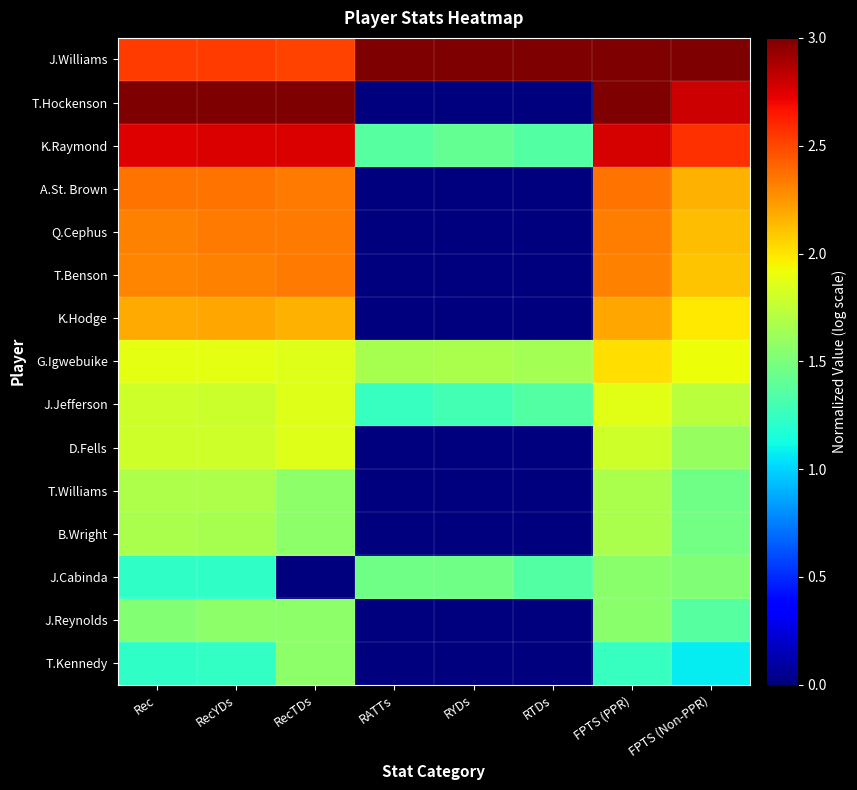

At FPTS (PPR), list the series in order from smallest to largest.

T.Kennedy, J.Cabinda, J.Reynolds, T.Williams, B.Wright, D.Fells, J.Jefferson, G.Igwebuike, K.Hodge, T.Benson, Q.Cephus, A.St. Brown, K.Raymond, T.Hockenson, J.Williams